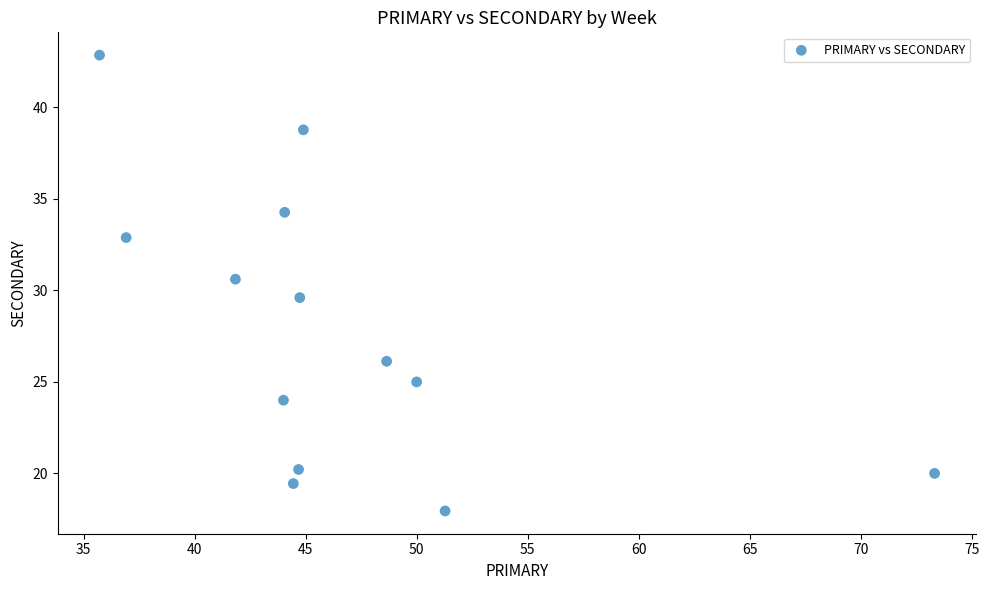

What is the range of Y values (max minus min)?

24.9